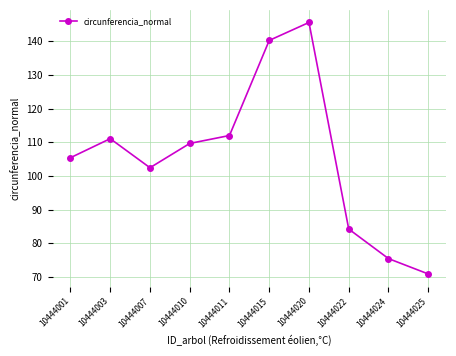

How many lines are shown in the chart?

1